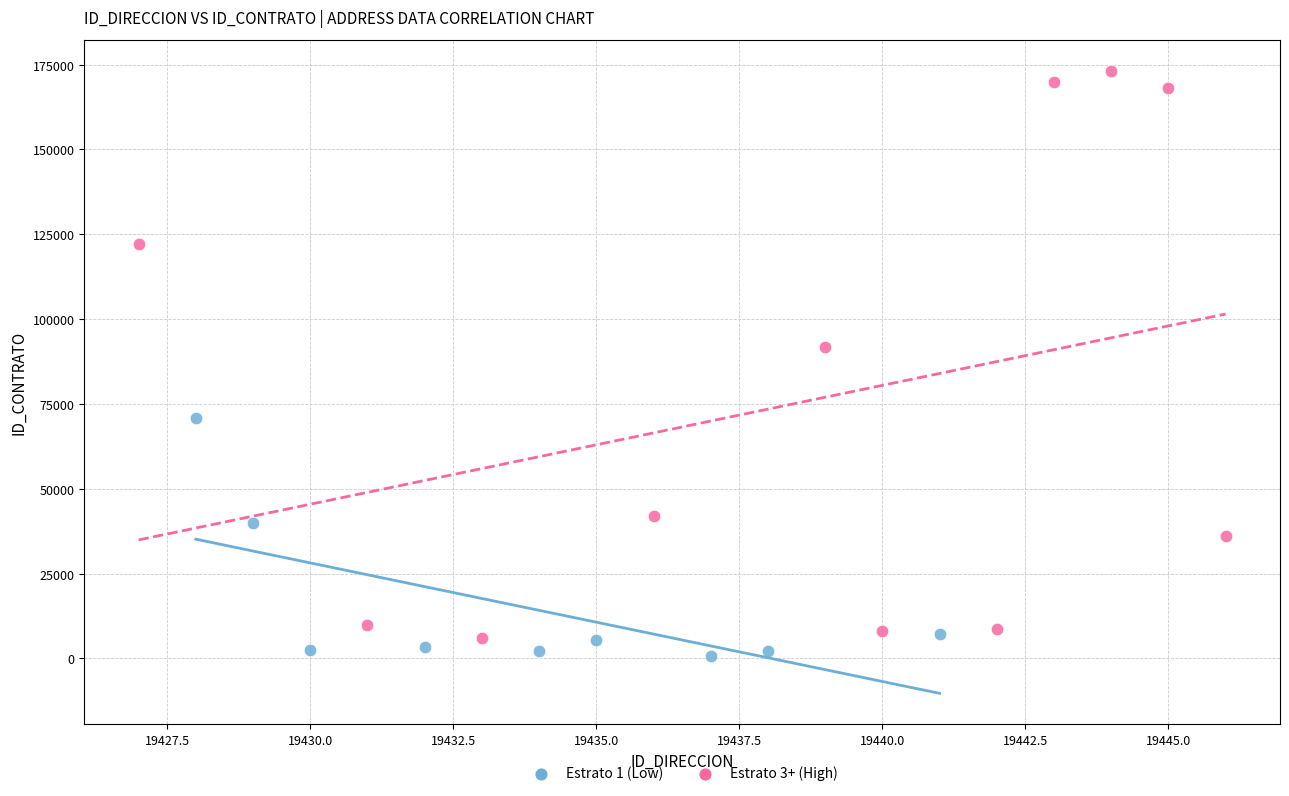

Which series has the widest spread of Y values?

Estrato 3+ (High)